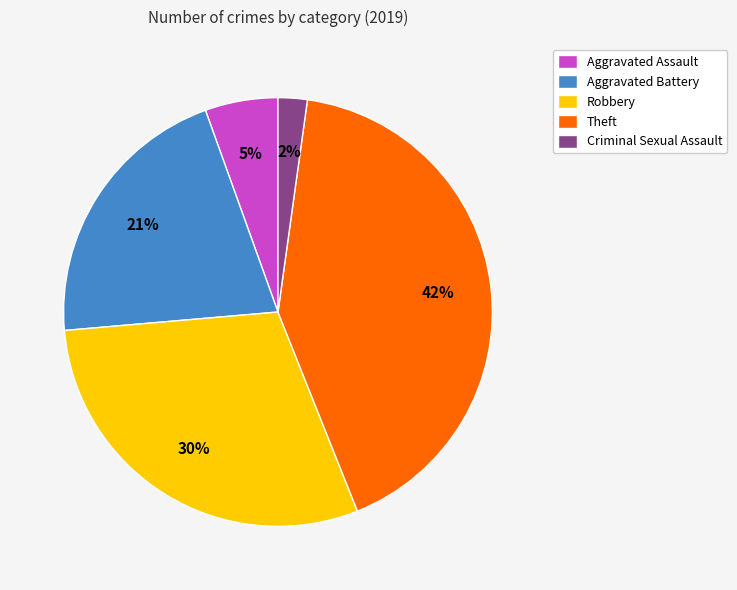

Do Robbery and Theft together represent more than half of the pie?

Yes